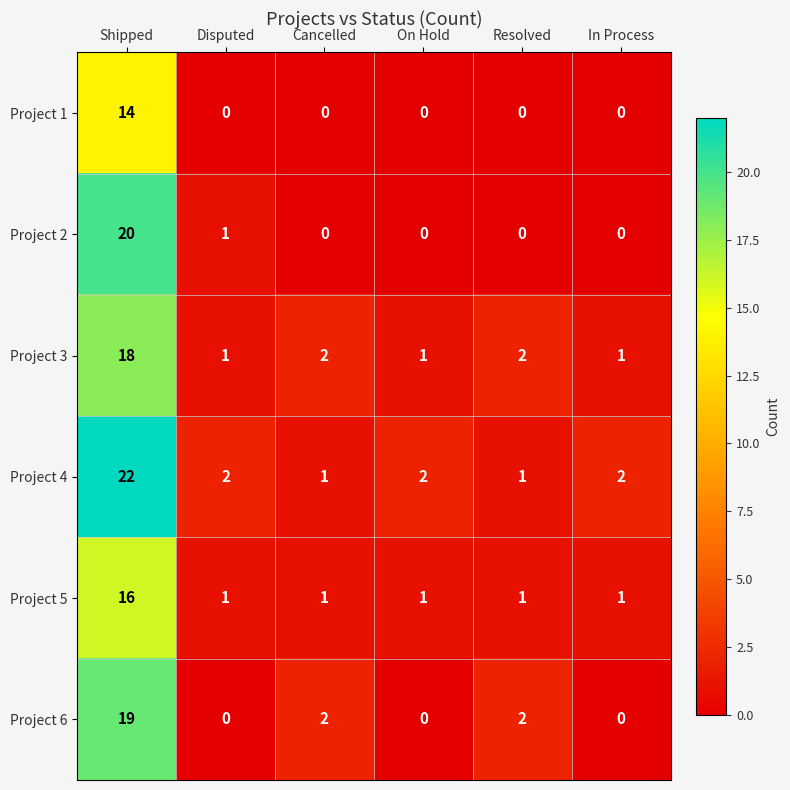

Between Cancelled and On Hold, which series saw the biggest shift?

Project 6